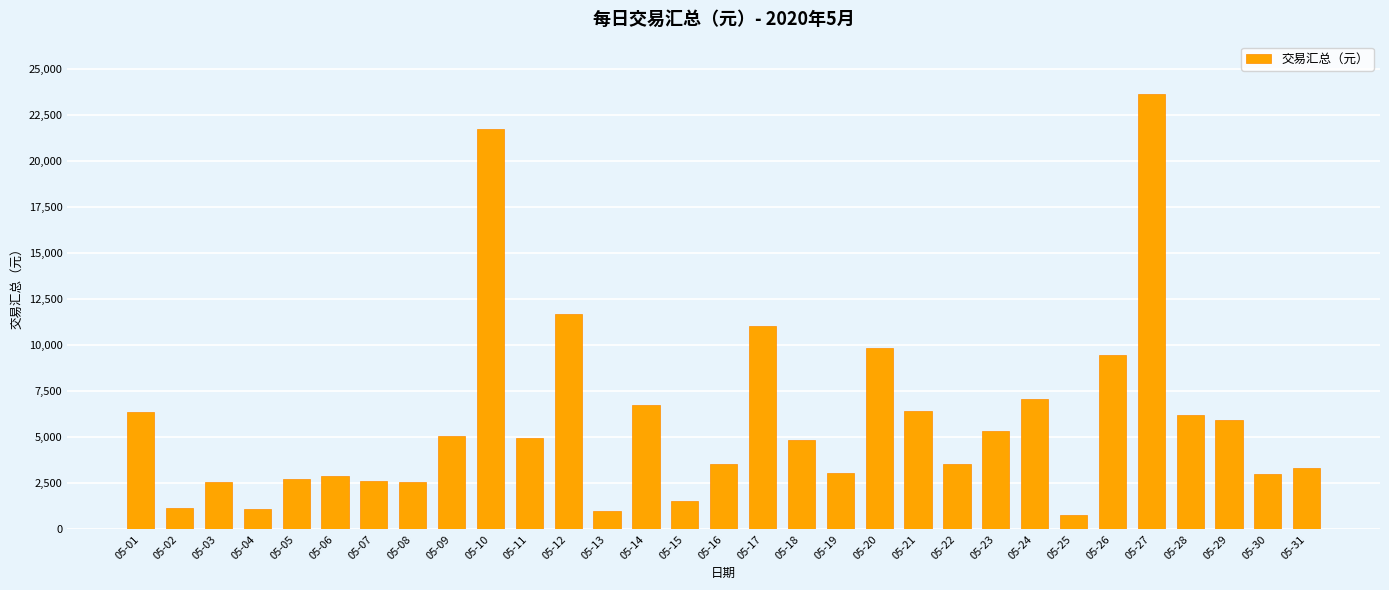

Approximately how many times larger is the value at 05-21 compared to 05-01?

1.0